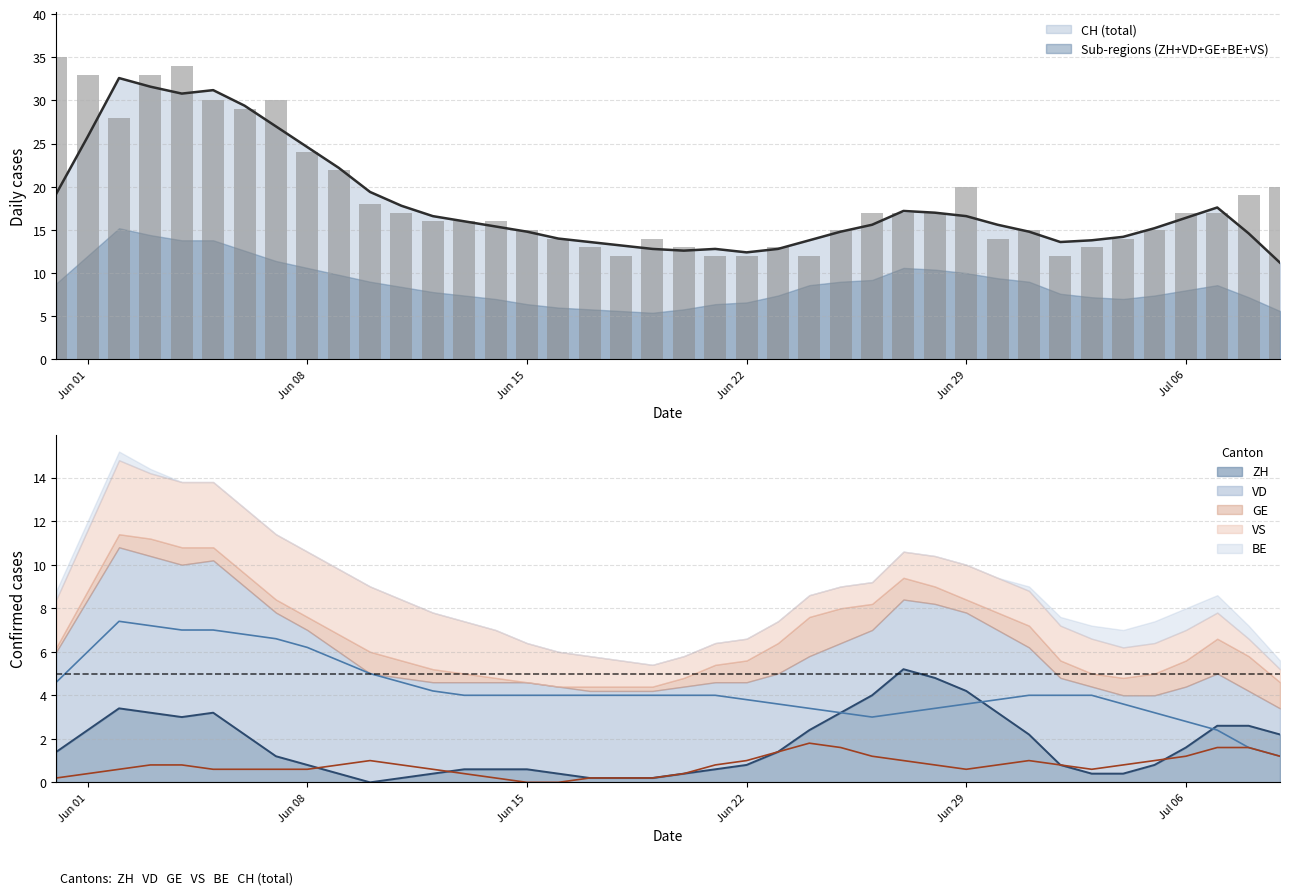

Count the BE values in the range 0 to 1.

40